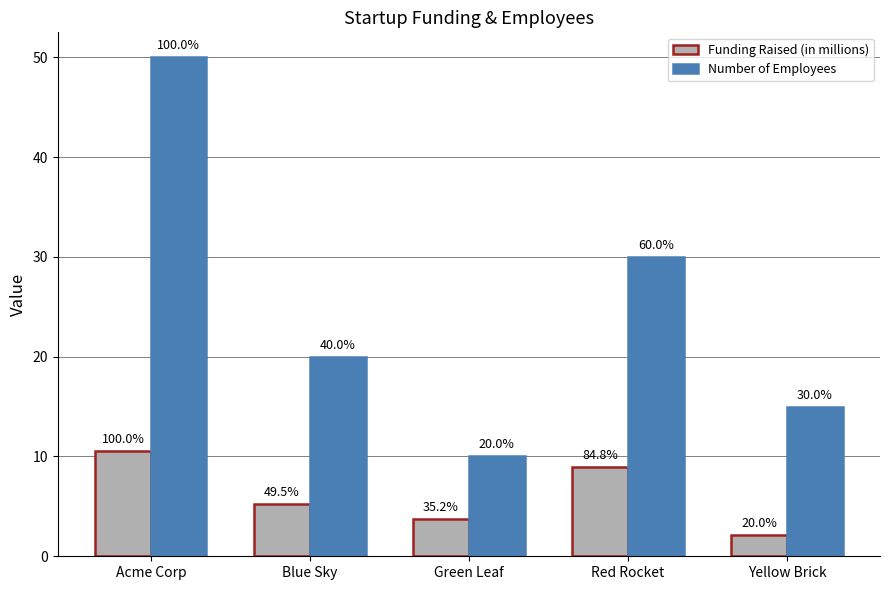

What is the label of the 1st bar from the right?

Yellow Brick